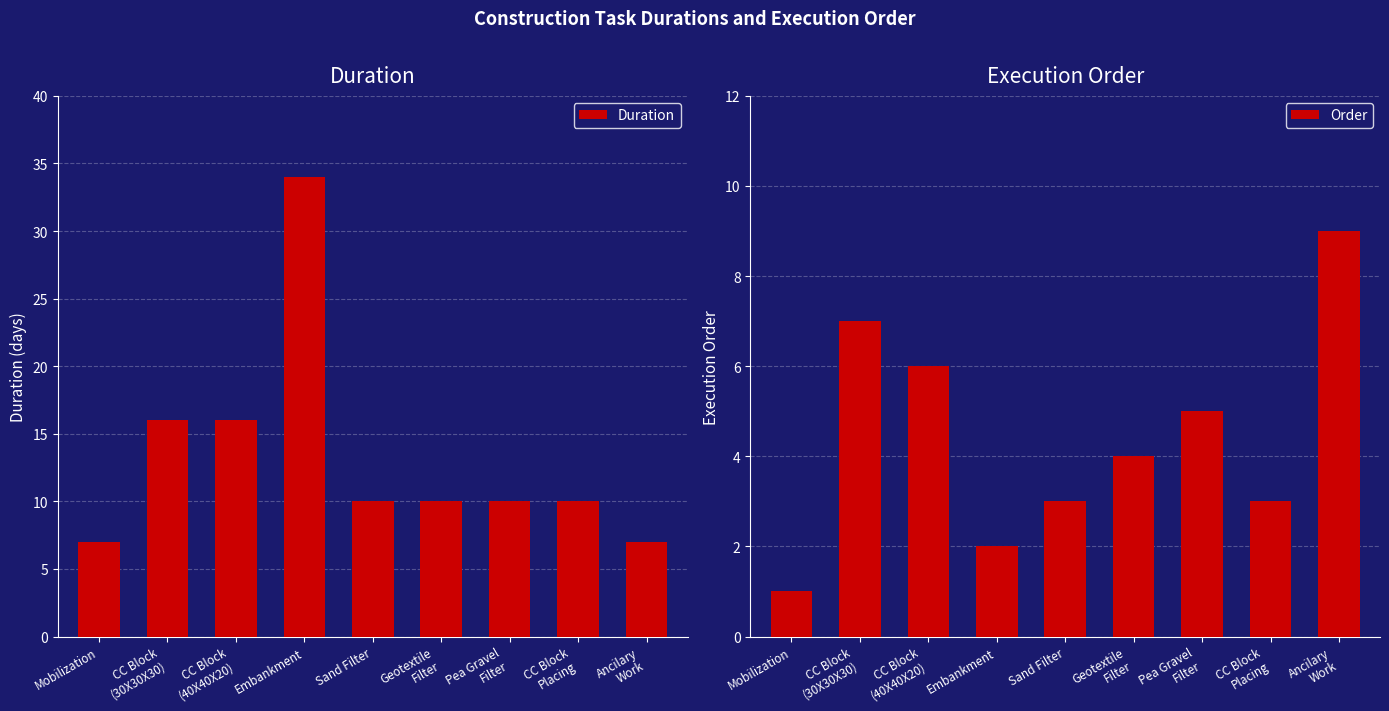

True or false: Duration has a value of 16 at CC Block
(40X40X20).

True